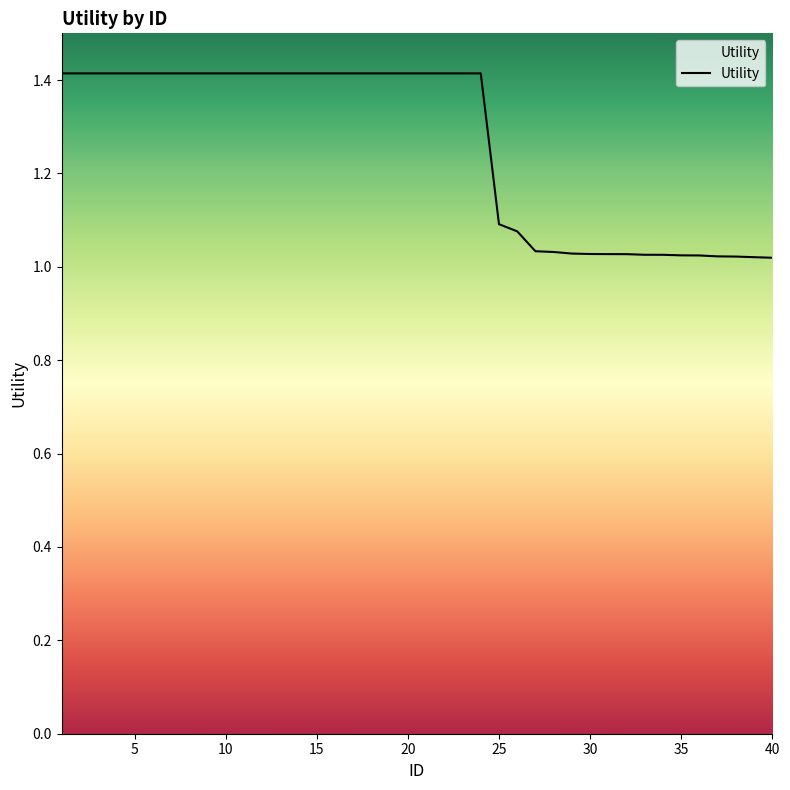

Does the chart display data point markers on the line(s)?

No